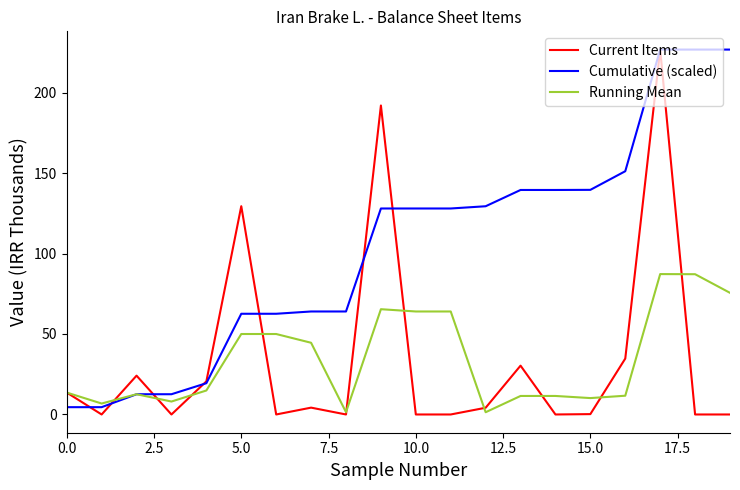

What is the maximum value for Running Mean?

87.2